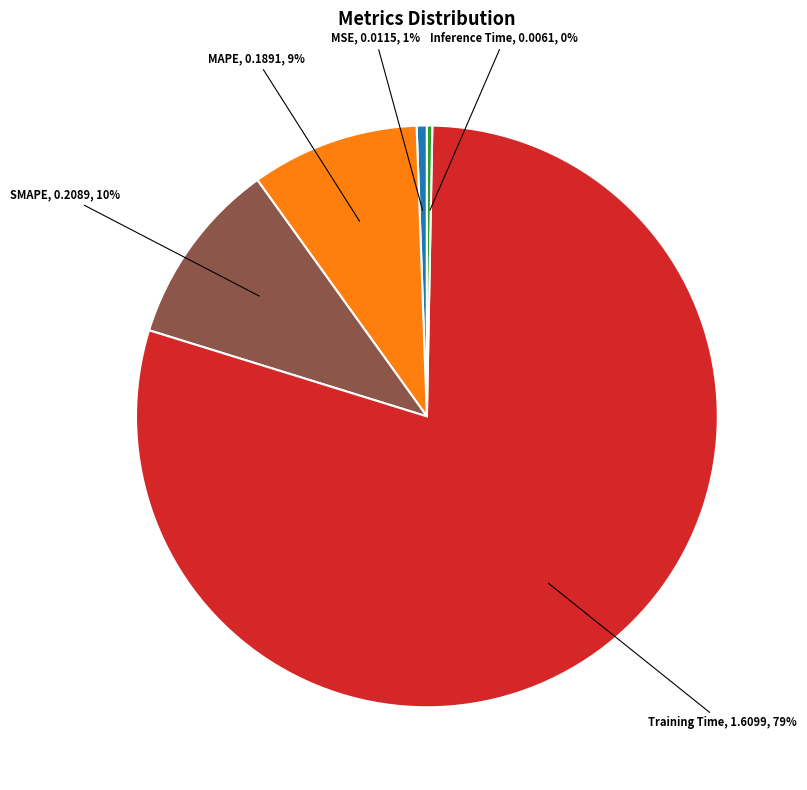

How many segments does this pie chart have?

5